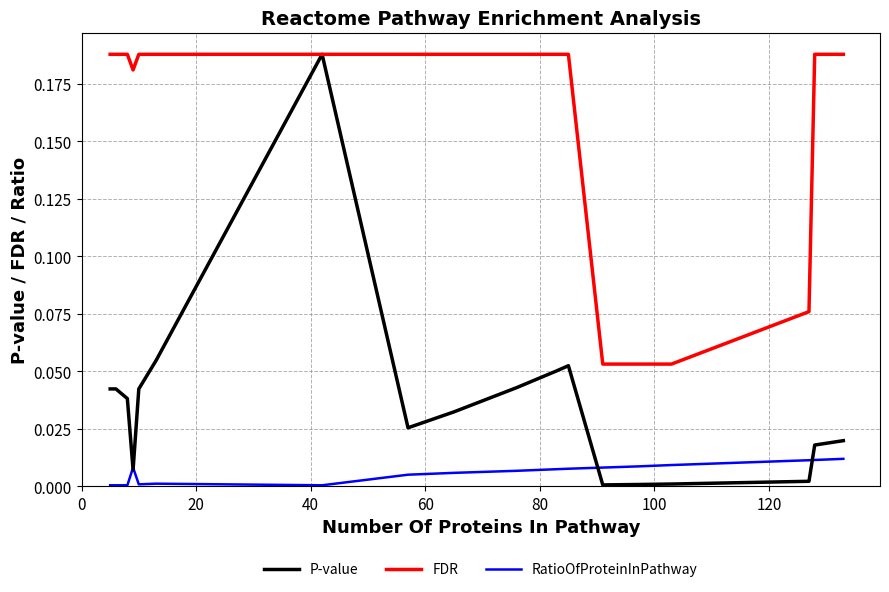

True or false: FDR and RatioOfProteinInPathway intersect in this chart.

False